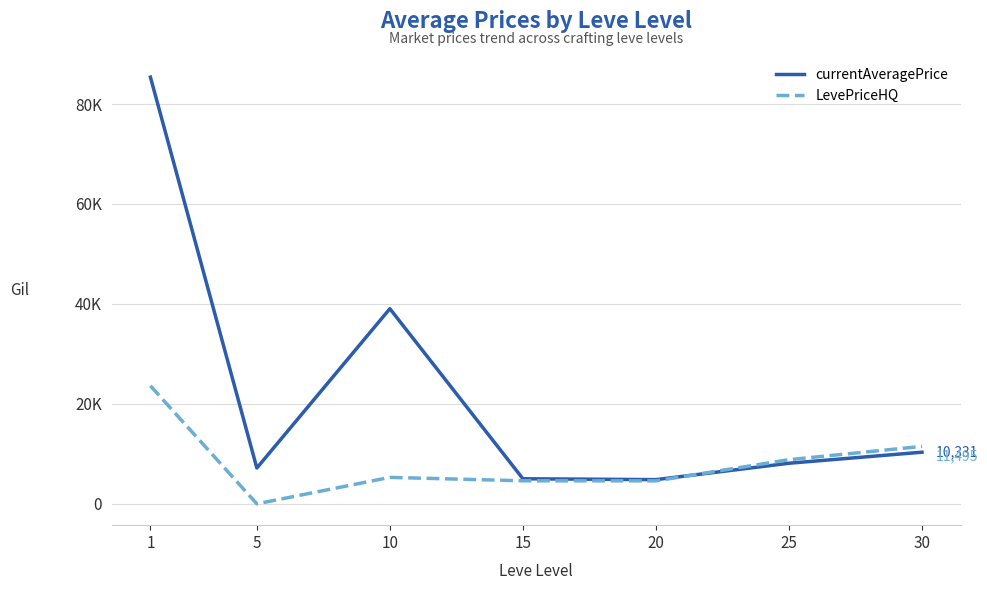

What are all the series names shown in the legend?

currentAveragePrice, LevePriceHQ